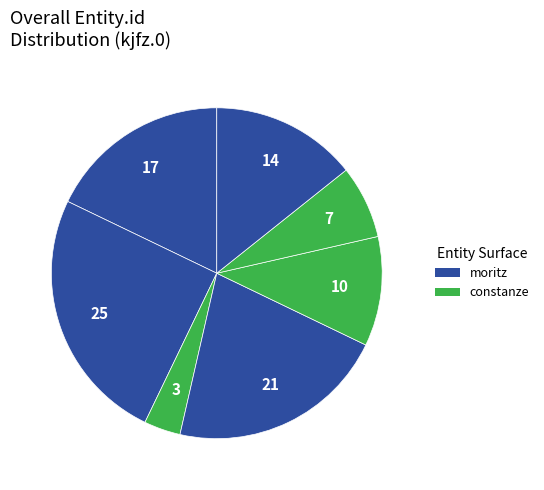

Count the number of slices in the pie.

7